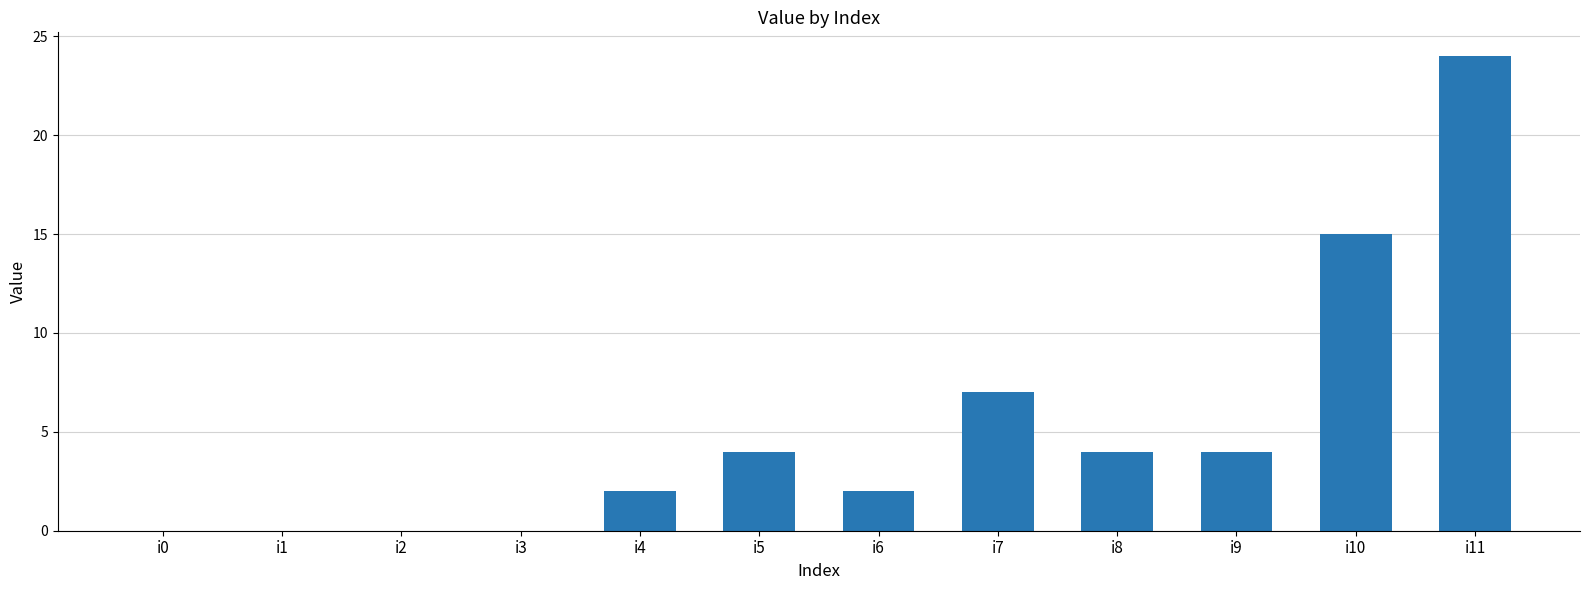

Between i7 and i1, which is larger?

i7